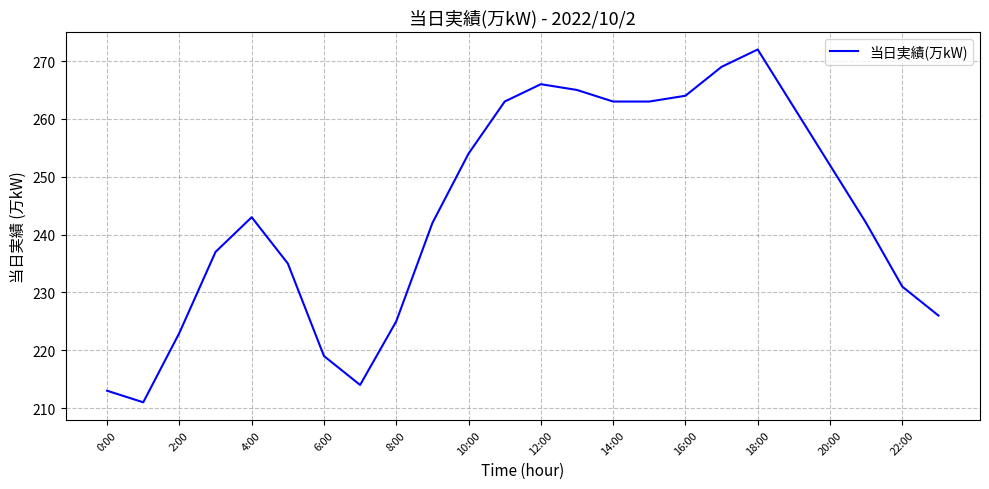

Count the number of data series in this chart.

1